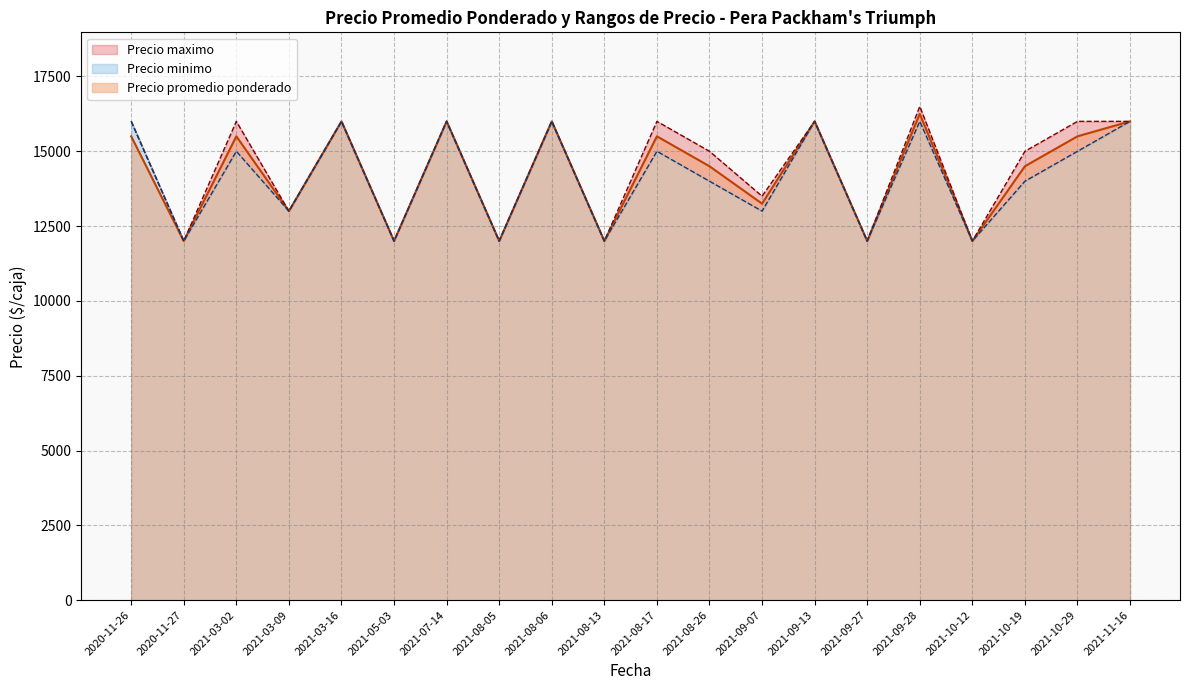

What is the maximum value for Precio minimo?

16000